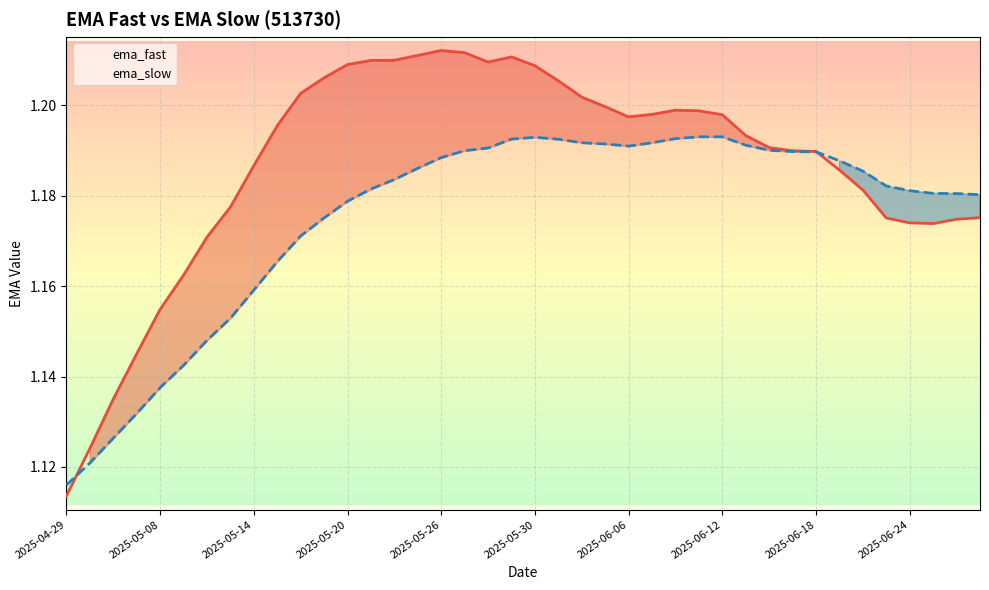

What is the difference between the second highest and minimum values in the ema_slow series?

0.1